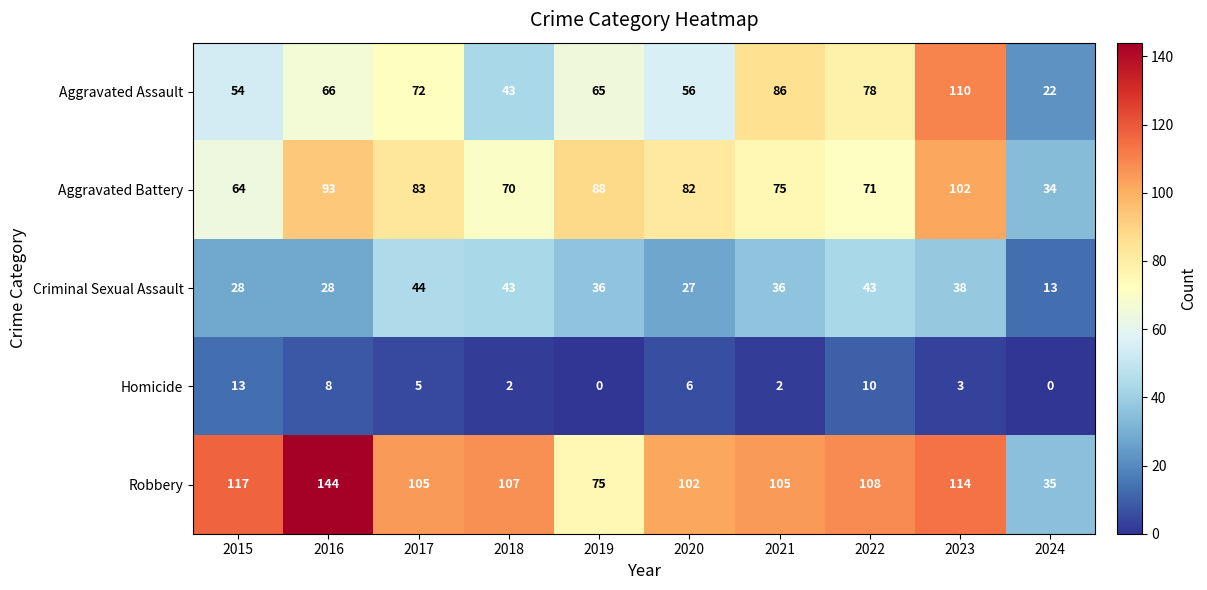

What is the maximum value shown in the chart?

144